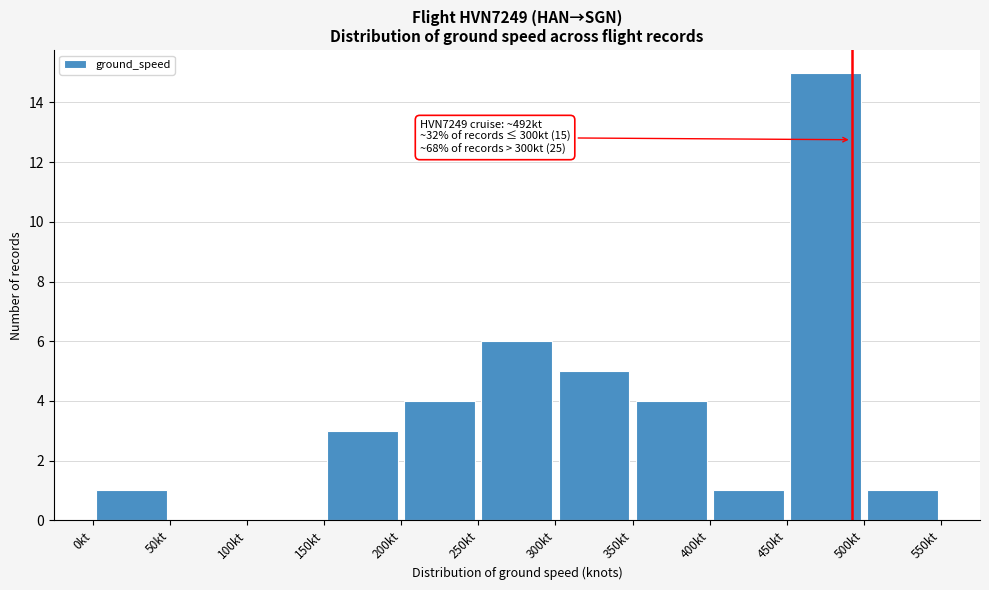

Which range on the x-axis has the tallest bar?

450 to 500